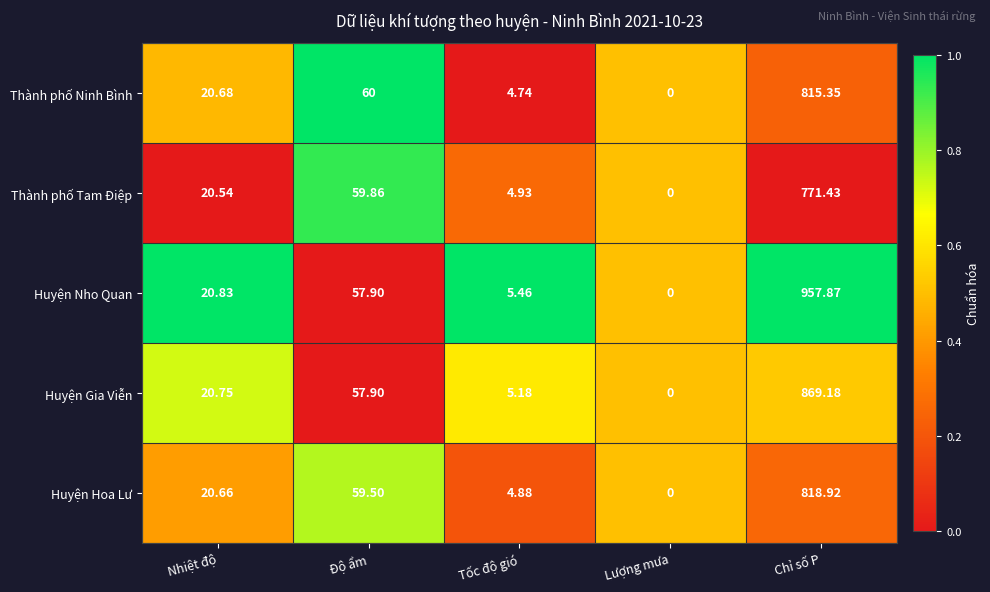

Which series changed the most between Nhiệt độ and Lượng mưa?

Huyện Nho Quan